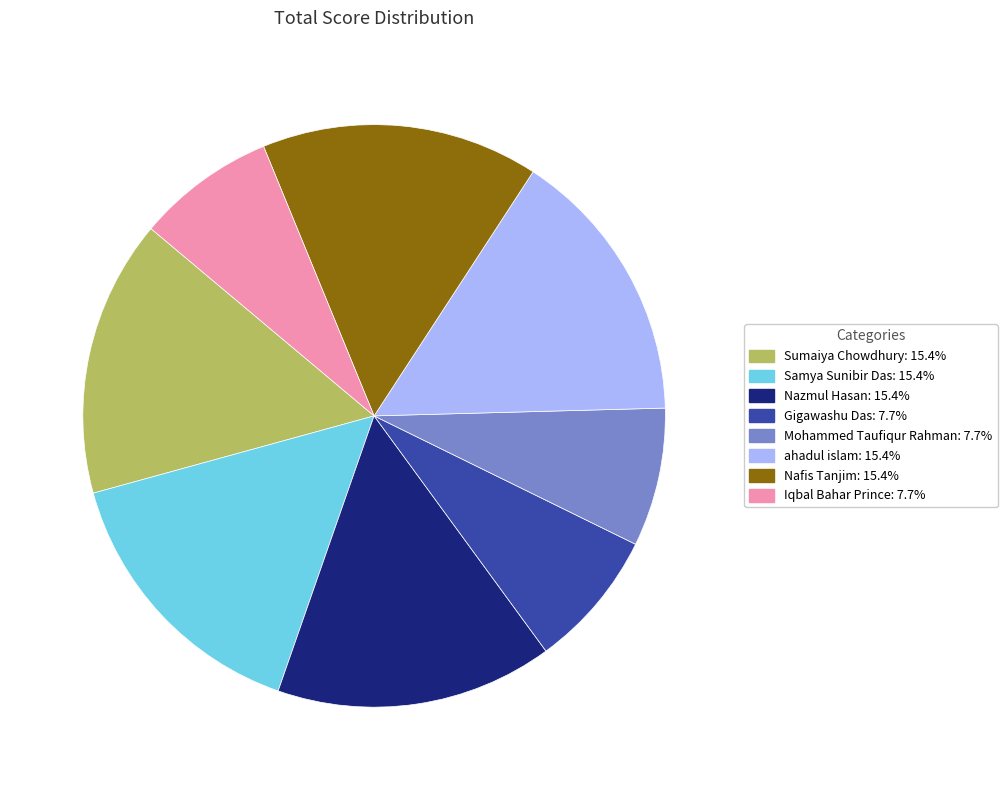

Count the number of slices in the pie.

8